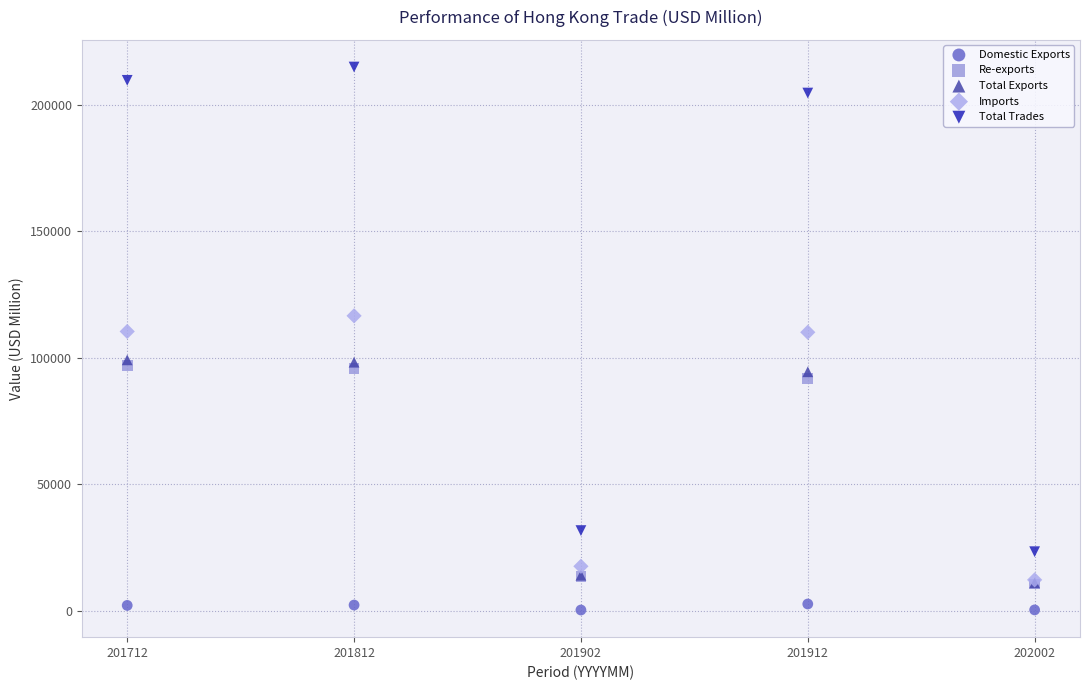

In the Imports series, what Y value is closest to 64439?

110086.2